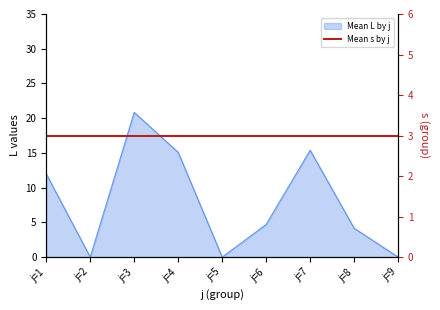

Is it true that the value at j=2 is 0.0?

True